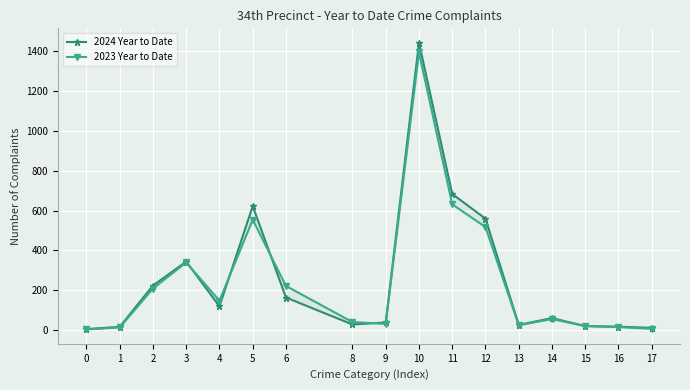

Where do 2023 Year to Date and 2024 Year to Date first cross each other?

3 and 4